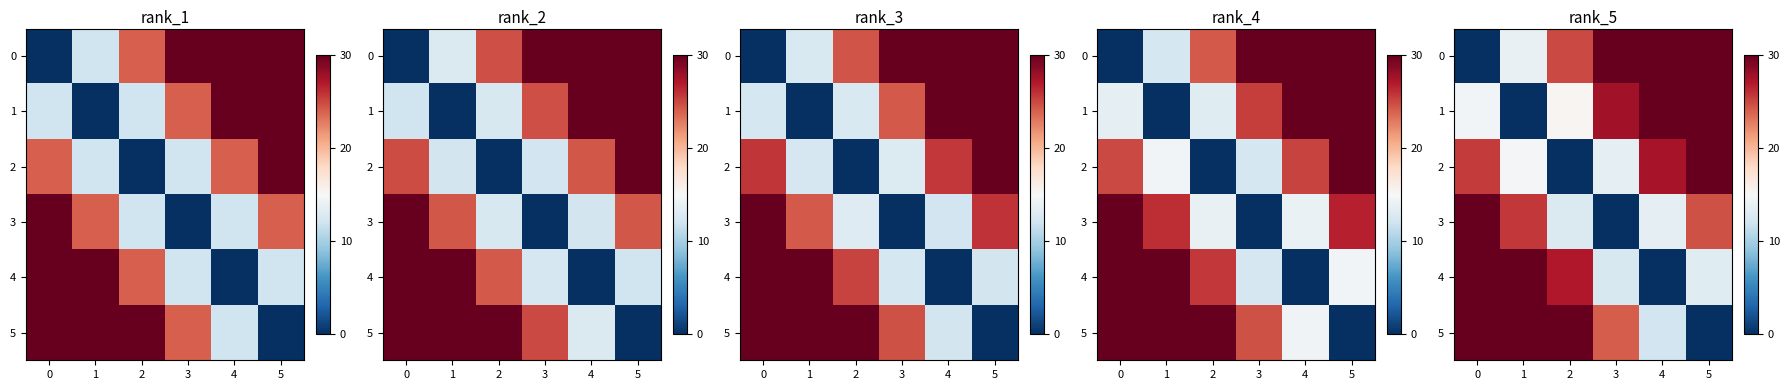

Which has a higher value, 3 or 2?

3